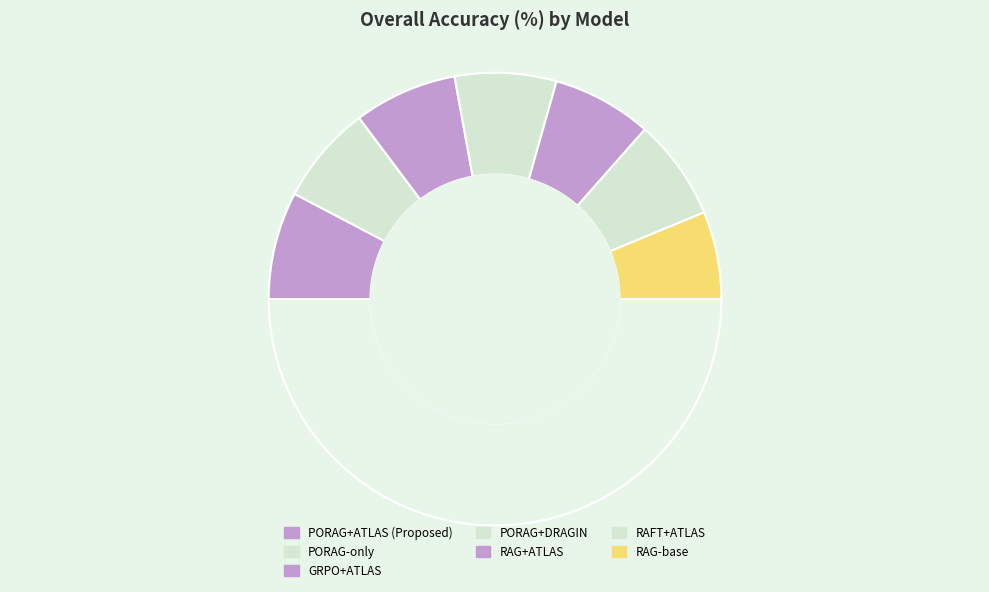

Count the number of slices in the pie.

8